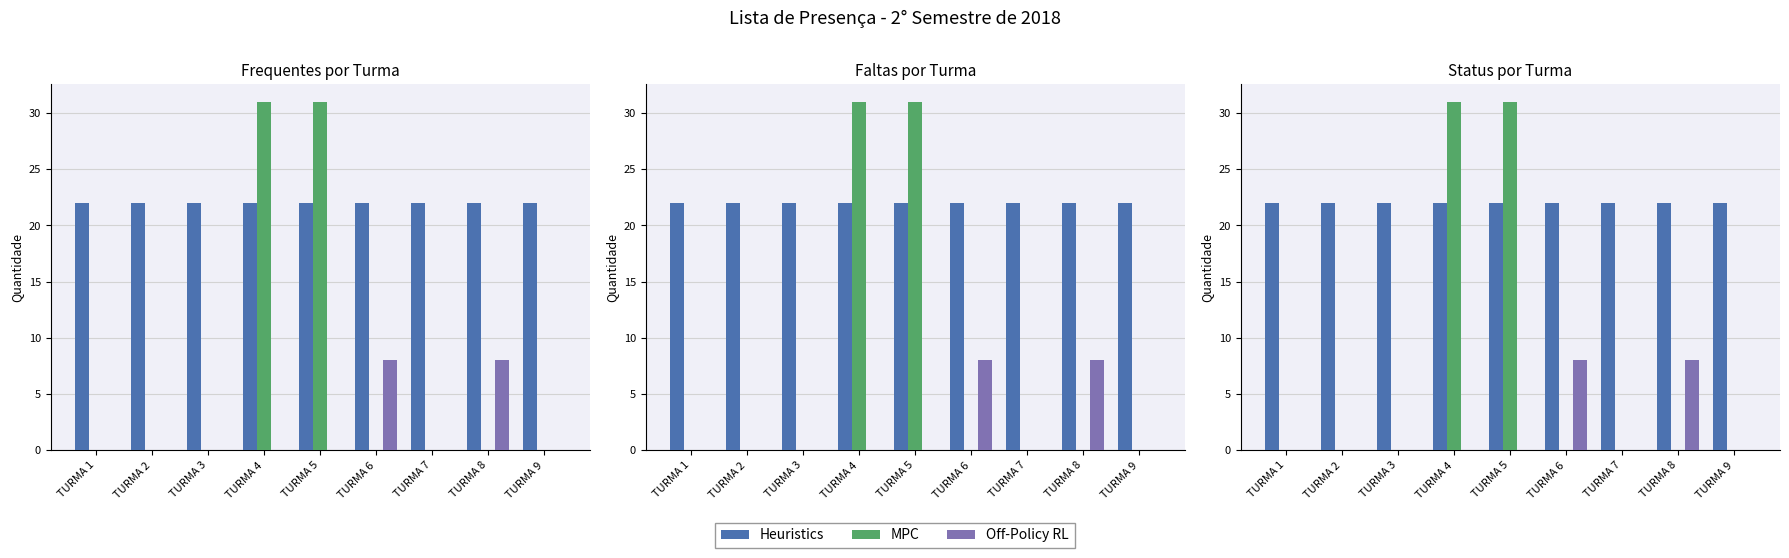

Reading left to right, what are all the values shown in this chart?

Heuristics: 22	22	22	22	22	22	22	22	22
MPC: 0	0	0	31	31	0	0	0	0
Off-Policy RL: 0	0	0	0	0	8	0	8	0